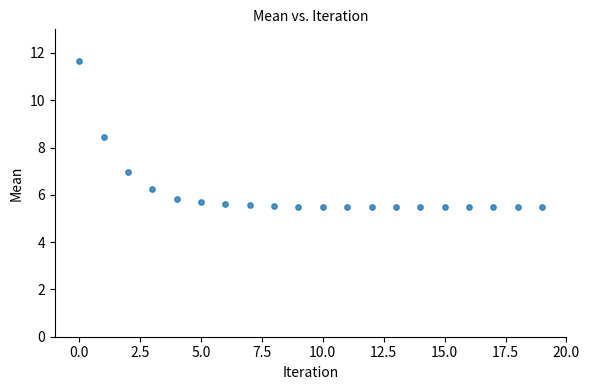

What Y value in the scatter plot is closest to 8?

8.5